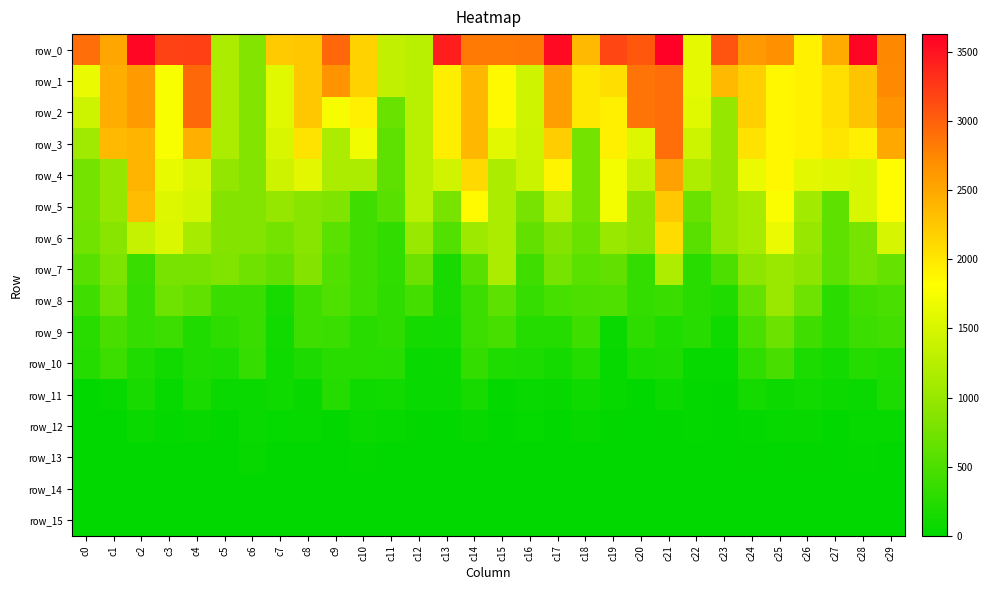

Between c20 and c26, which series saw the biggest shift?

row_0